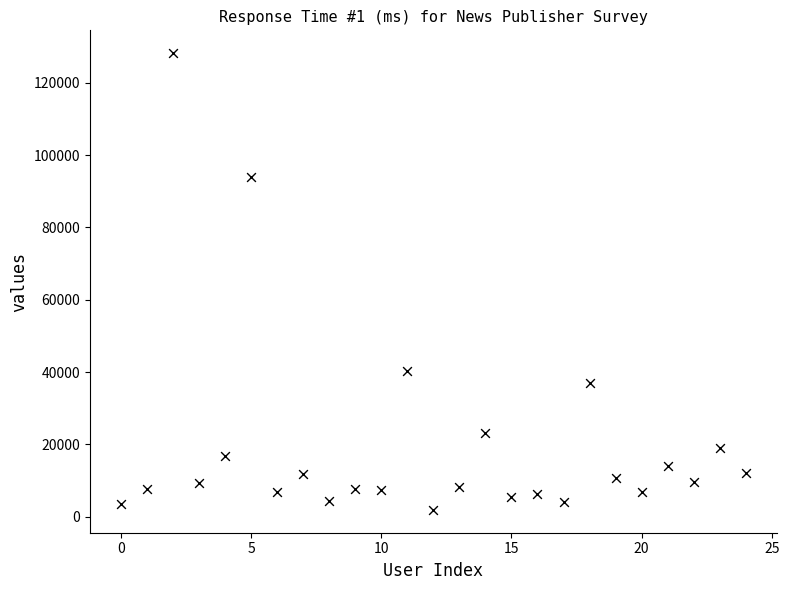

What Y value in the scatter plot is closest to 65036?

40181